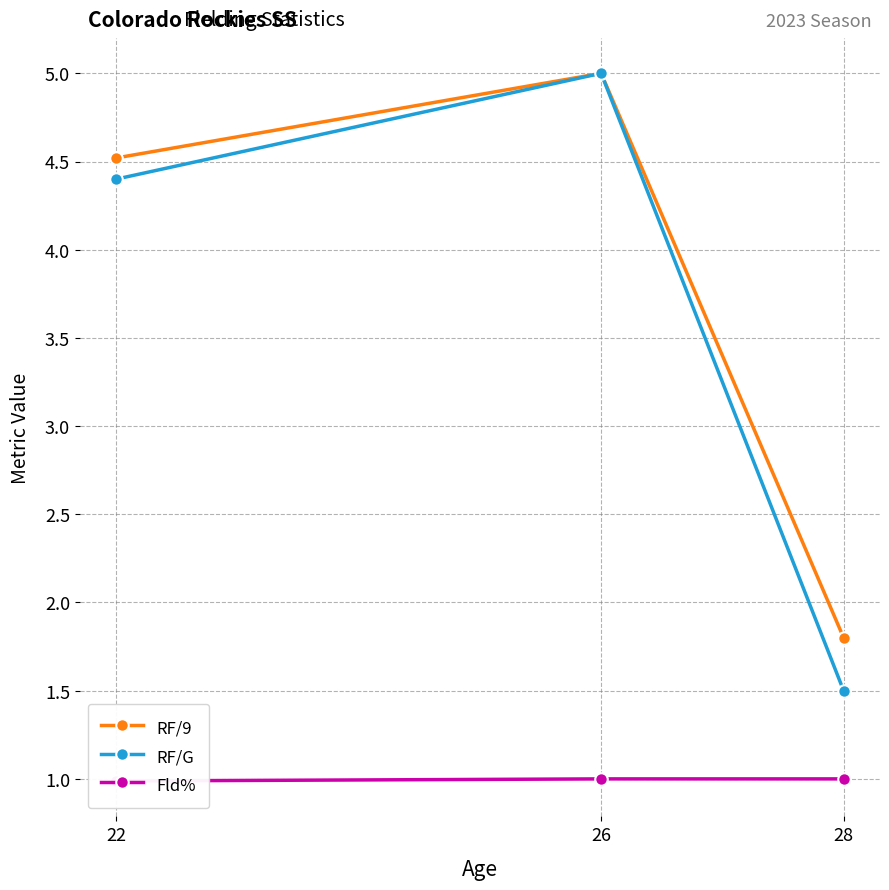

At how many categories does at least one series exceed 4?

2